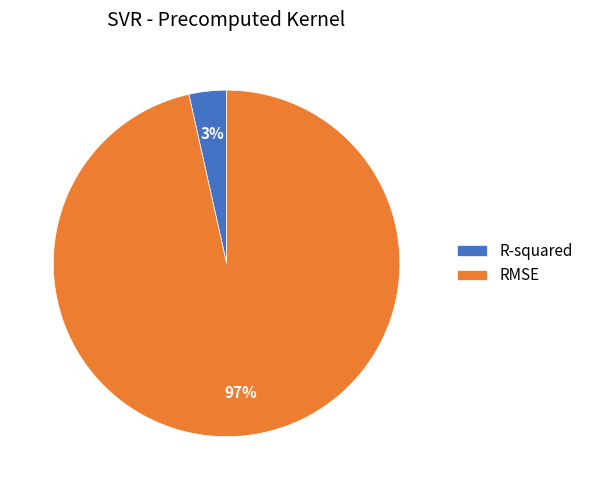

Do R-squared and RMSE together represent more than half of the pie?

Yes